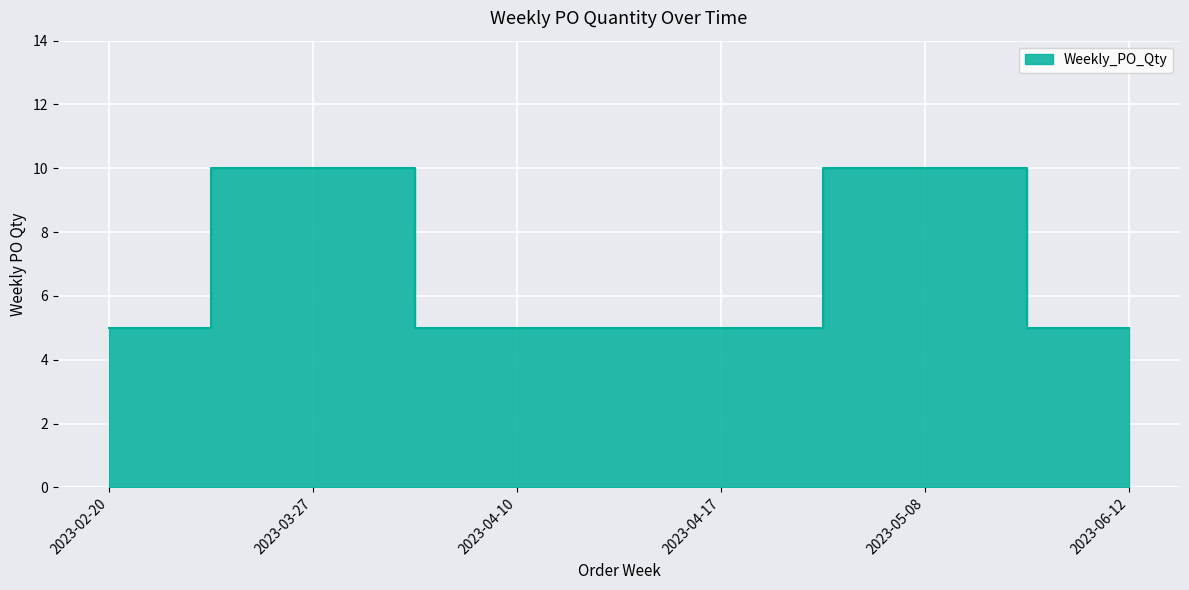

Reading left to right, what are all the values shown in this chart?

2023-02-20=5	2023-03-27=10	2023-04-10=5	2023-04-17=5	2023-05-08=10	2023-06-12=5